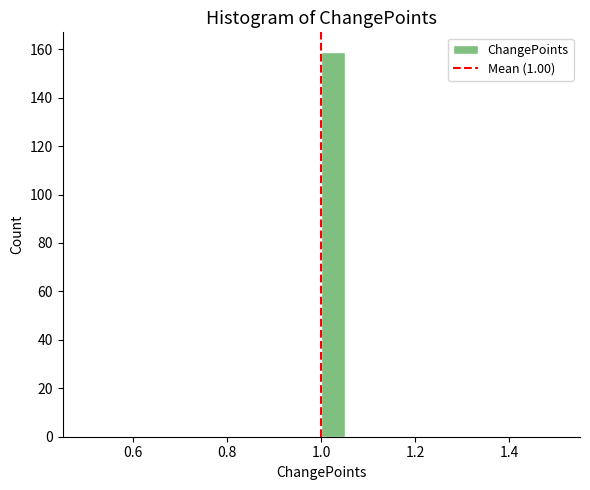

Read against the x-axis, roughly where is the centre of the tallest bar?

1.02